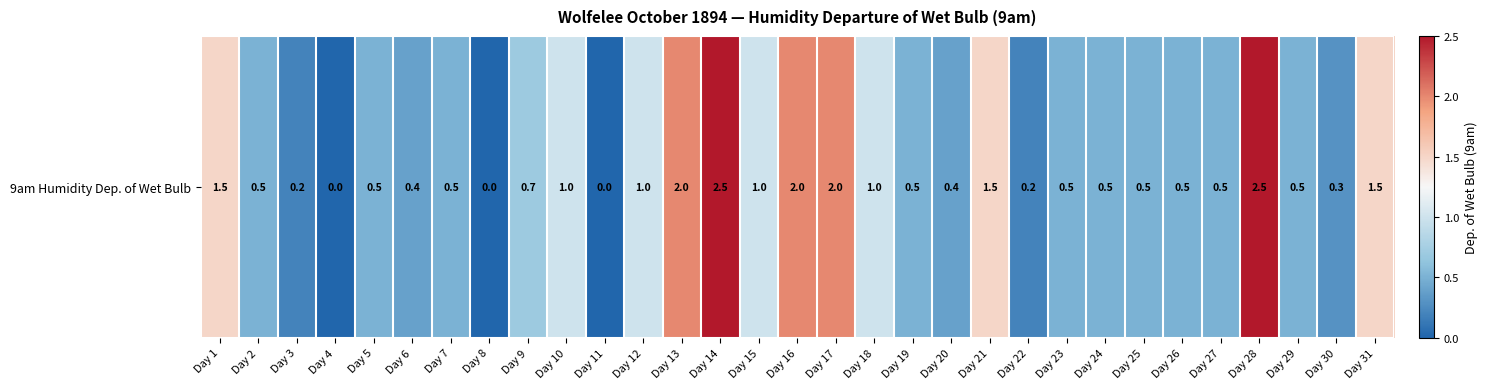

Which label corresponds to the smallest value in the chart?

Day 4